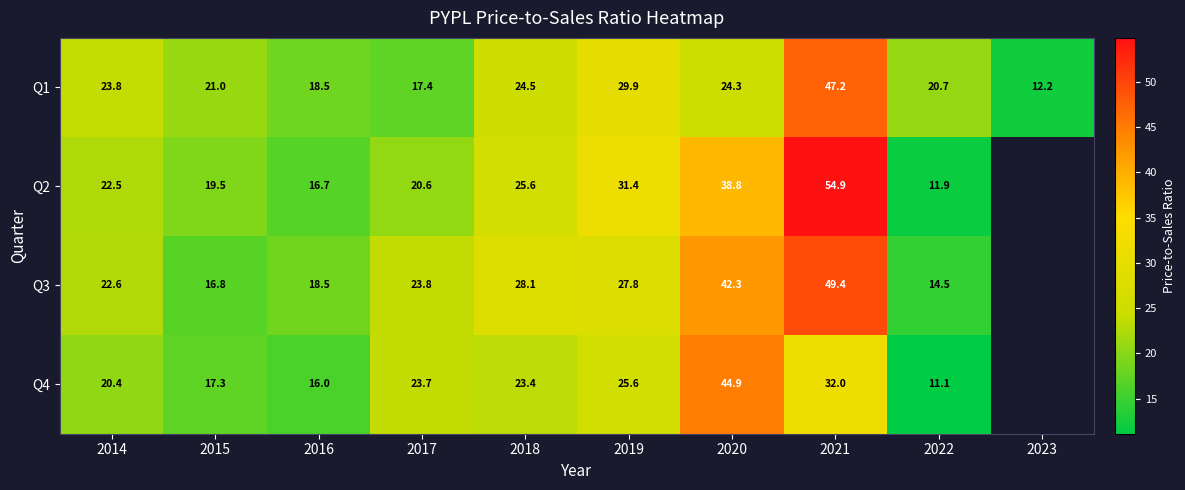

Which label corresponds to the largest value in the chart?

2021